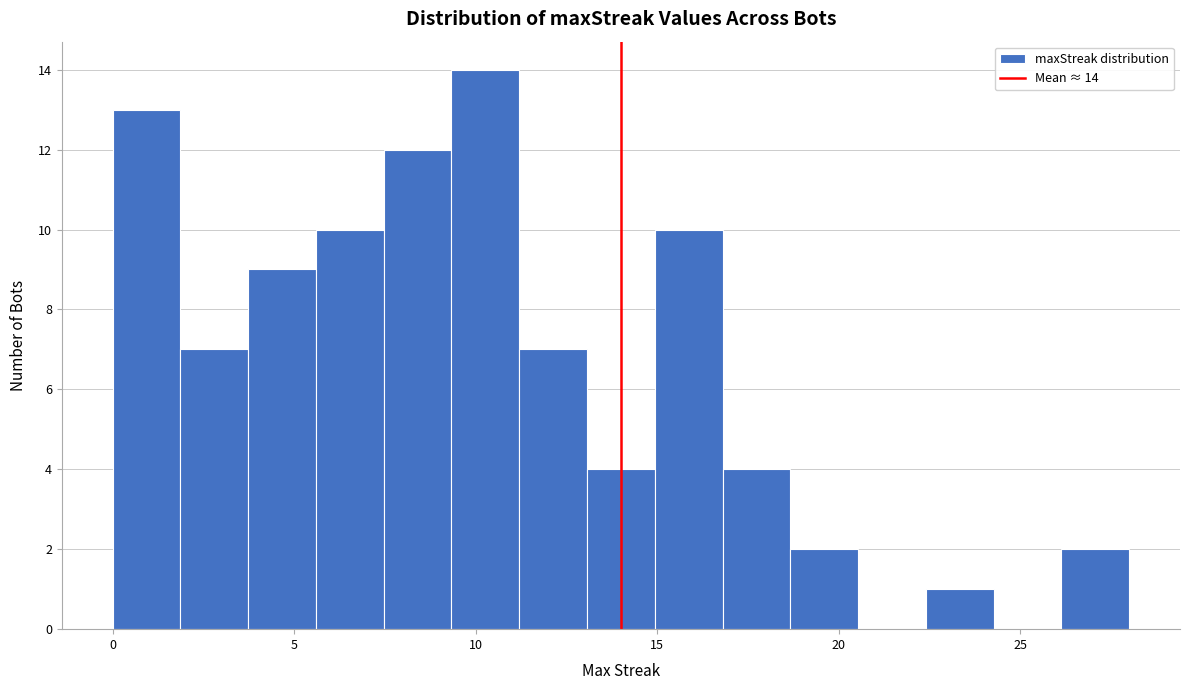

Read against the x-axis, roughly where is the centre of the tallest bar?

10.5